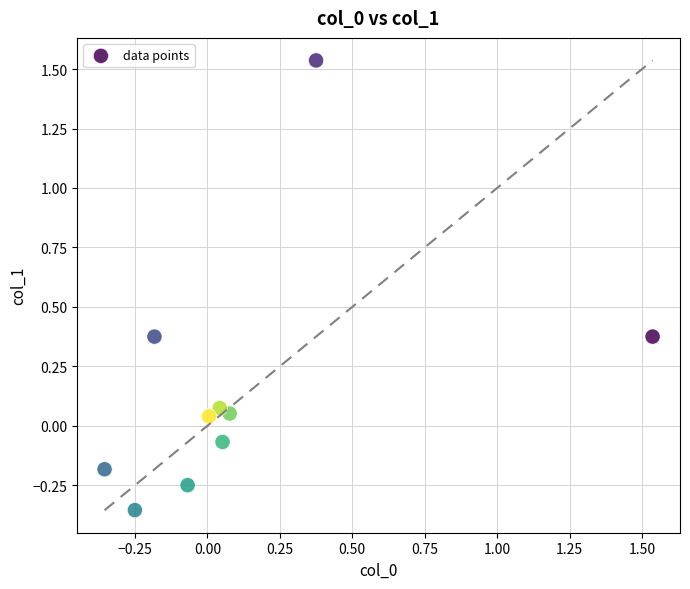

What is the range of Y values (max minus min)?

1.9